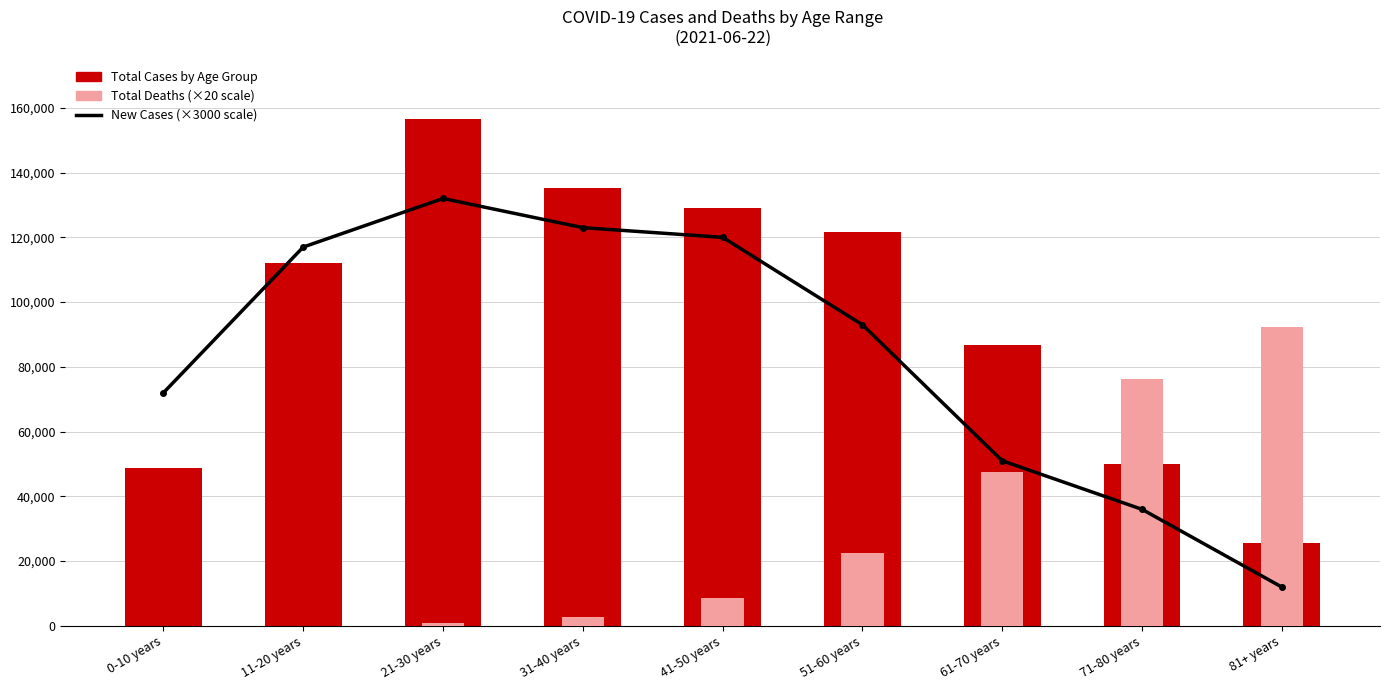

What is the greatest value displayed?

156637